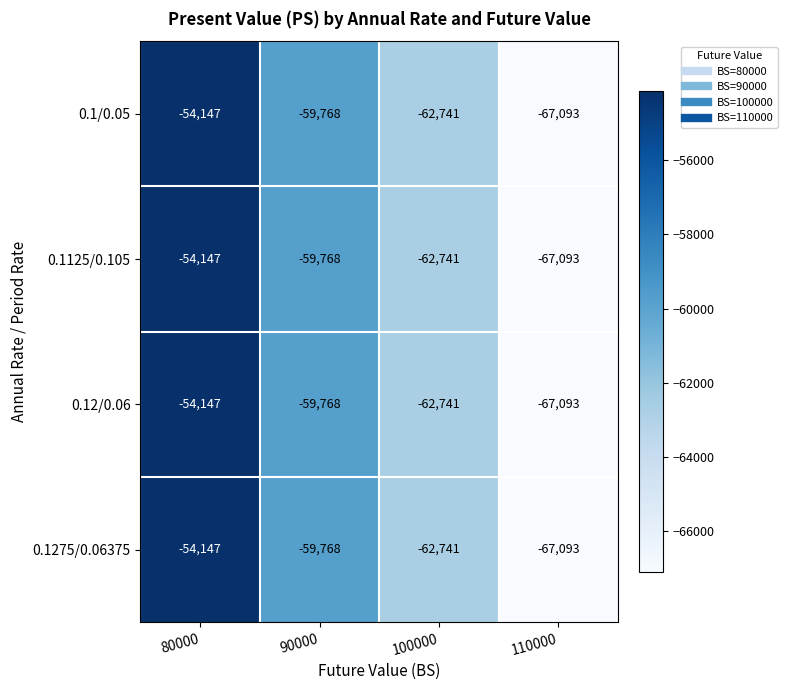

What is the difference between the 0.12/0.06 values at 110000 and 80000?

12946